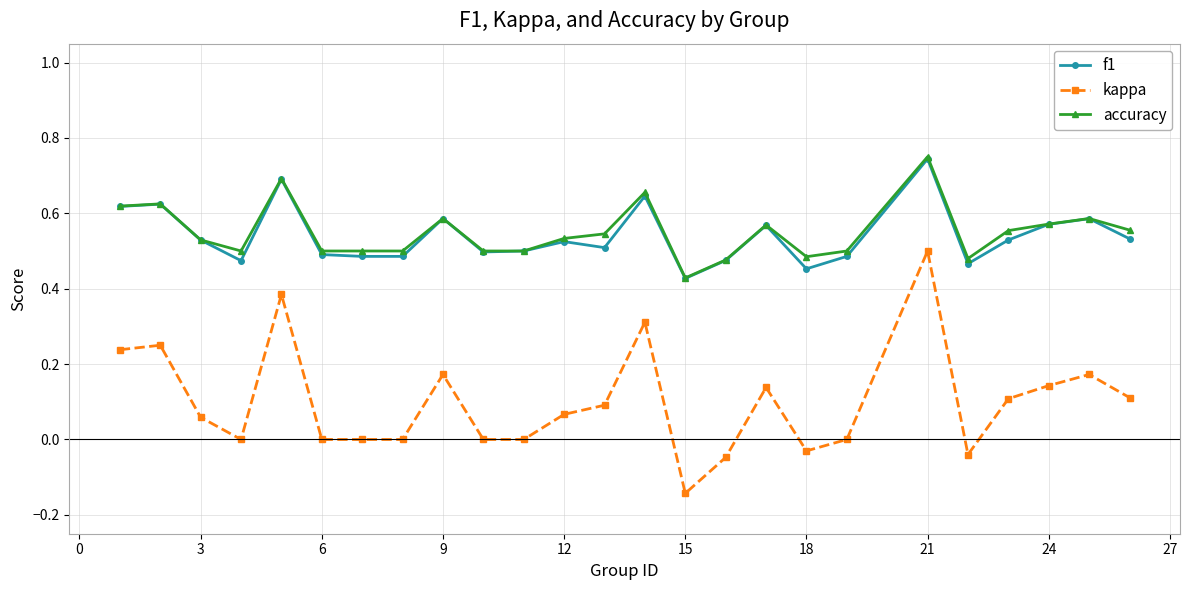

Which series has the largest range (max minus min)?

kappa